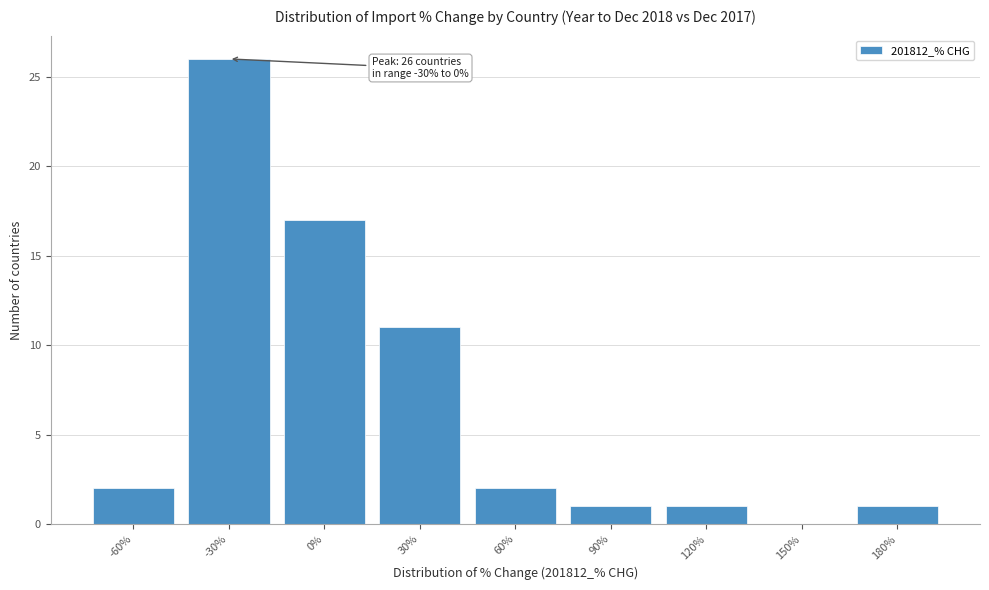

Reading left to right, extract all data points from this chart.

-60%=2	-30%=26	0%=17	30%=11	60%=2	90%=1	120%=1	150%=0	180%=1